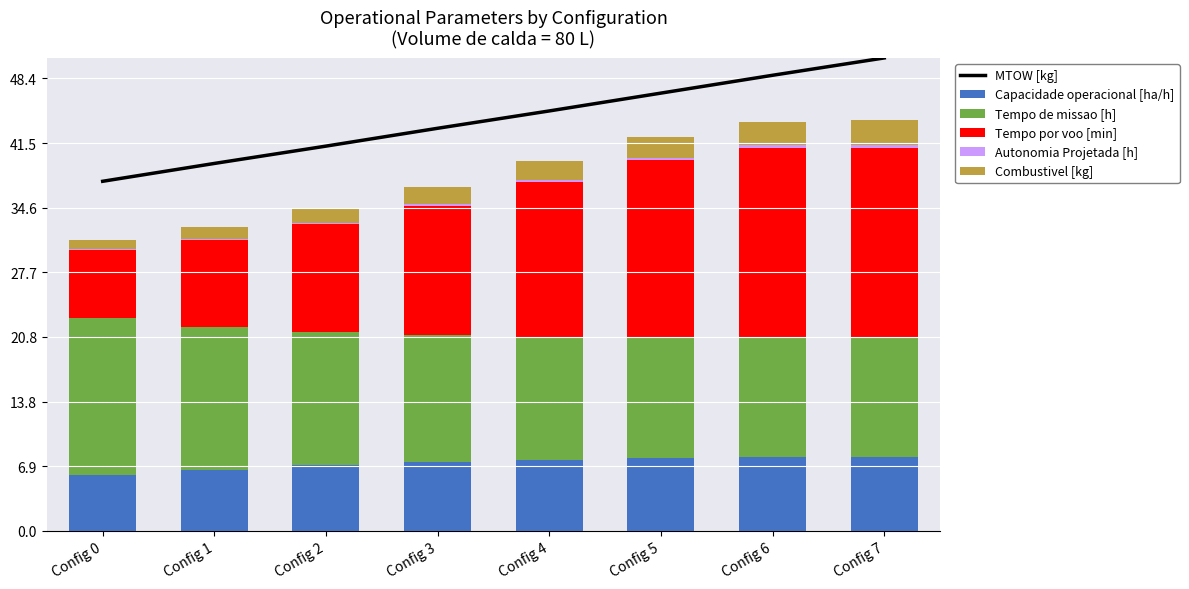

Where is Capacidade operacional [ha/h] nearest to the value 6?

Config 0